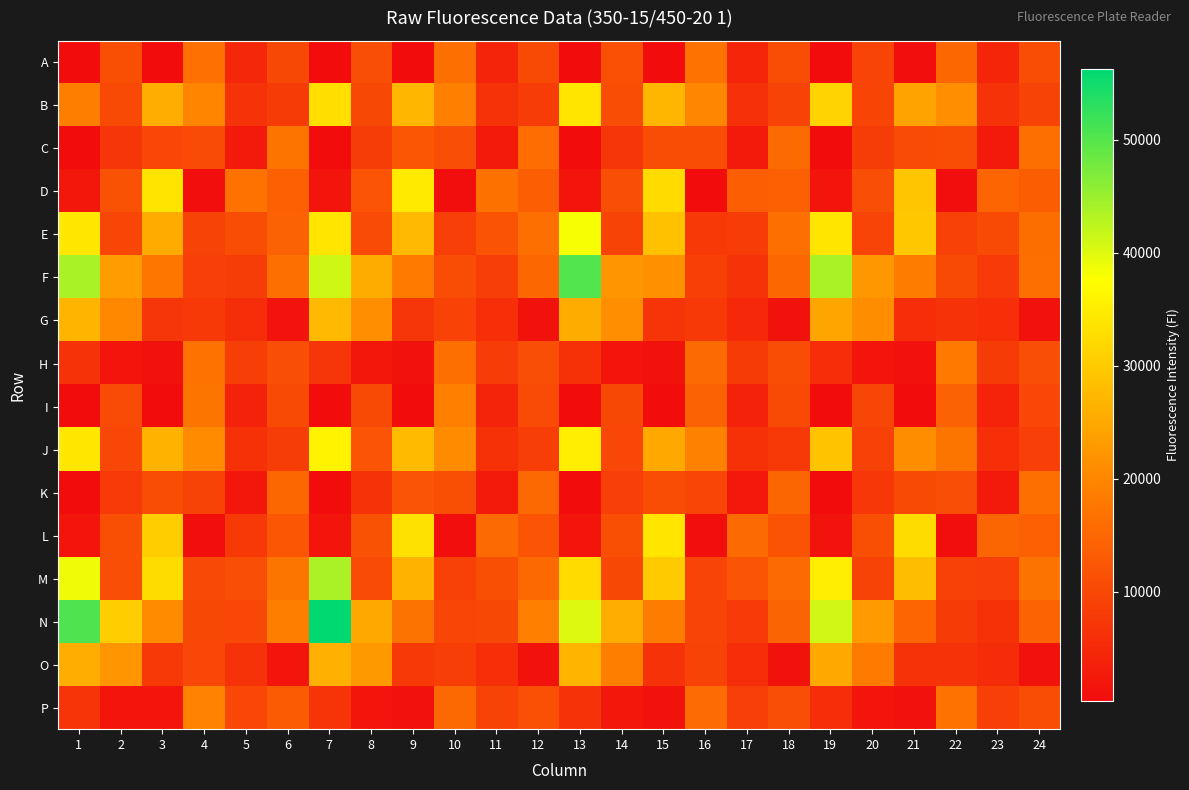

Reading right to left, transcribe all the data shown in this chart.

A: 24=10627	23=4400	22=15081	21=511	20=9428	19=318	18=10636	17=4333	16=16816	15=478	14=11309	13=330	12=10338	11=4152	10=16421	9=456	8=11094	7=285	6=10008	5=4637	4=16473	3=449	2=11204	1=305
B: 24=9254	23=6603	22=21125	21=24229	20=9508	19=31311	18=9167	17=6186	16=20066	15=27024	14=10839	13=33842	12=8106	11=6546	10=19040	9=27000	8=10012	7=32831	6=7873	5=6676	4=19868	3=25725	2=10410	1=18919
C: 24=16265	23=2639	22=10837	21=10477	20=8200	19=389	18=15670	17=2411	16=10606	15=10592	14=7052	13=381	12=16071	11=2498	10=10982	9=12308	8=8324	7=374	6=17218	5=2422	4=10544	3=9901	2=6897	1=375
D: 24=13442	23=14815	22=511	21=29214	20=10925	19=1551	18=13883	17=13684	16=491	15=32347	14=10907	13=1574	12=13643	11=16690	10=536	9=34566	8=11881	7=1650	6=14156	5=16814	4=534	3=33700	2=11574	1=1935
E: 24=16240	23=10326	22=8956	21=29462	20=9394	19=33859	18=16312	17=8075	16=7559	15=28642	14=9341	13=38135	12=16444	11=11801	10=8677	9=27580	8=10530	7=33929	6=14328	5=10829	4=9150	3=25417	2=9756	1=34117
F: 24=16273	23=7822	22=10389	21=18490	20=22499	19=43758	18=14995	17=6420	16=8792	15=21420	14=22174	13=50209	12=14943	11=8384	10=10840	9=18383	8=25598	7=41107	6=16412	5=8160	4=8583	3=17545	2=23187	1=43865
G: 24=1285	23=5907	22=6678	21=5606	20=20968	19=24530	18=1311	17=5084	16=7721	15=6791	14=21119	13=25646	12=1331	11=6020	10=9042	9=7126	8=21310	7=27415	6=1485	5=5550	4=7583	3=6955	2=20299	1=26909
H: 24=10910	23=7862	22=17910	21=1141	20=1641	19=5703	18=10680	17=8045	16=15749	15=1242	14=1755	13=6217	12=11021	11=8113	10=16417	9=1200	8=1918	7=7132	6=11040	5=8407	4=16837	3=1276	2=1734	1=6622
I: 24=9819	23=4062	22=14392	21=471	20=9716	19=332	18=10398	17=3809	16=14388	15=493	14=10048	13=317	12=10486	11=4219	10=19200	9=461	8=10403	7=329	6=10407	5=3899	4=17377	3=488	2=10458	1=323
J: 24=8610	23=6017	22=17413	21=21026	20=8948	19=28871	18=7567	17=6296	16=19223	15=24961	14=9824	13=35229	12=8445	11=6371	10=20722	9=27763	8=11910	7=35879	6=8277	5=6259	4=20793	3=26477	2=9815	1=34087
K: 24=16466	23=2384	22=10899	21=10262	20=7291	19=406	18=14852	17=2193	16=9634	15=10791	14=8643	13=383	12=15257	11=2402	10=11168	9=12103	8=6702	7=413	6=15002	5=2143	4=9349	3=10652	2=7742	1=370
L: 24=14068	23=14871	22=556	21=32560	20=11209	19=1472	18=11855	17=15605	16=524	15=33871	14=11178	13=1520	12=12055	11=15490	10=509	9=33244	8=11699	7=1504	6=12275	5=7688	4=513	3=30267	2=11132	1=1517
M: 24=17056	23=8607	22=9006	21=28048	20=9224	19=35194	18=15786	17=12197	16=9431	15=29868	14=10021	13=32412	12=15454	11=11115	10=8900	9=26365	8=10564	7=43807	6=17342	5=11001	4=10178	3=32469	2=10896	1=38796
N: 24=14408	23=6297	22=7912	21=14829	20=23023	19=41019	18=14558	17=7755	16=9422	15=18555	14=25762	13=40157	12=19100	11=10004	10=9712	9=16952	8=25105	7=56277	6=18918	5=9889	4=10044	3=20646	2=30333	1=50376
O: 24=1346	23=5533	22=6451	21=6460	20=18411	19=24897	18=1269	17=5819	16=9167	15=6585	14=18817	13=26895	12=1176	11=5901	10=8437	9=7709	8=22768	7=26103	6=1758	5=6564	4=9829	3=7432	2=22167	1=25657
P: 24=10615	23=8703	22=16819	21=1197	20=1675	19=5707	18=11025	17=8604	16=15894	15=1204	14=1868	13=6501	12=11362	11=9186	10=15391	9=1245	8=1614	7=6790	6=13285	5=9815	4=19526	3=1601	2=1752	1=6745